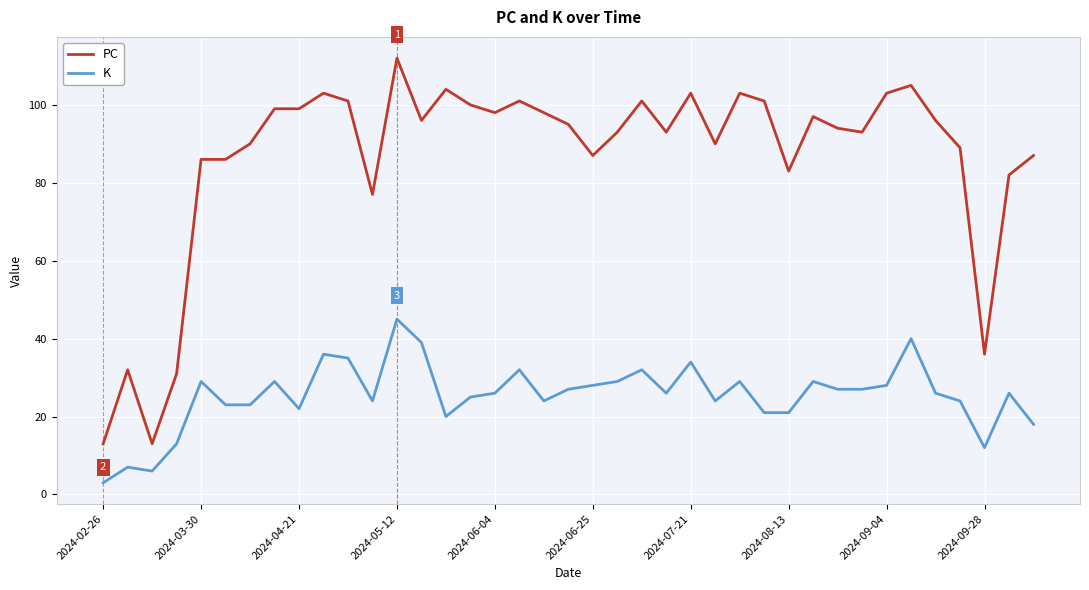

Reading left to right, transcribe all the data shown in this chart.

PC: 13	32	13	31	86	86	90	99	99	103	101	77	112	96	104	100	98	101	98	95	87	93	101	93	103	90	103	101	83	97	94	93	103	105	96	89	36	82	87
K: 3	7	6	13	29	23	23	29	22	36	35	24	45	39	20	25	26	32	24	27	28	29	32	26	34	24	29	21	21	29	27	27	28	40	26	24	12	26	18